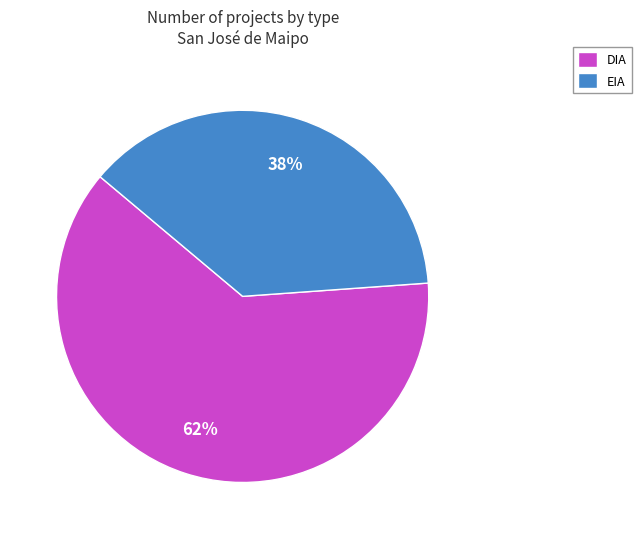

To the nearest percent, what is the combined percentage of EIA and DIA?

100%